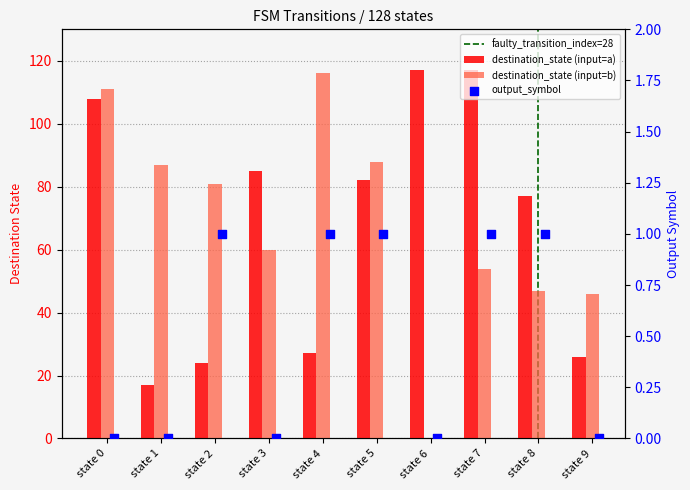

Which series has the largest total across all categories?

destination_state_b